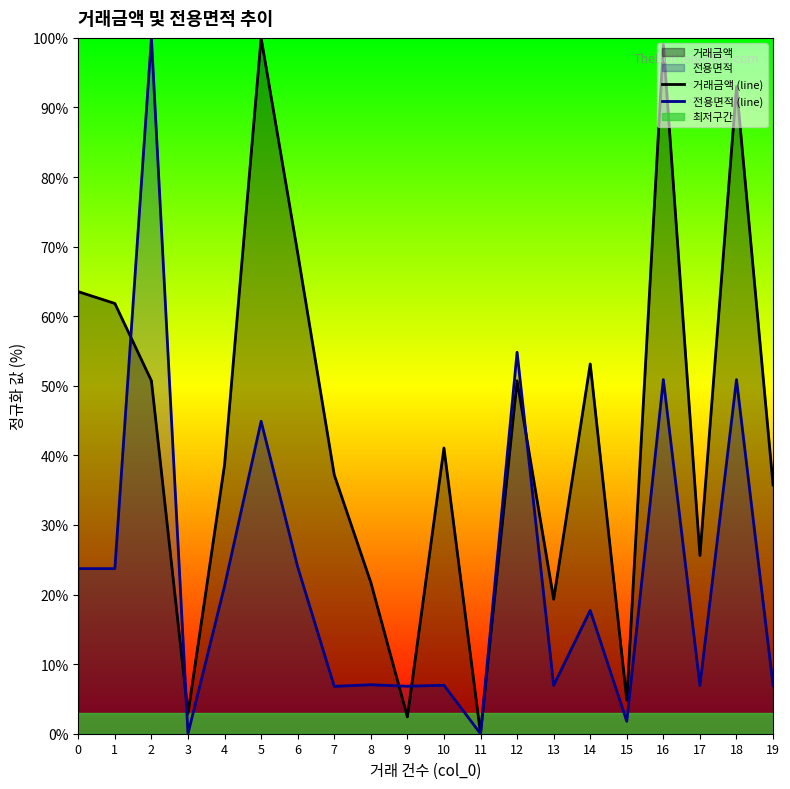

Rank the series by their maximum value, from highest to lowest.

거래금액 (line), 전용면적 (line)